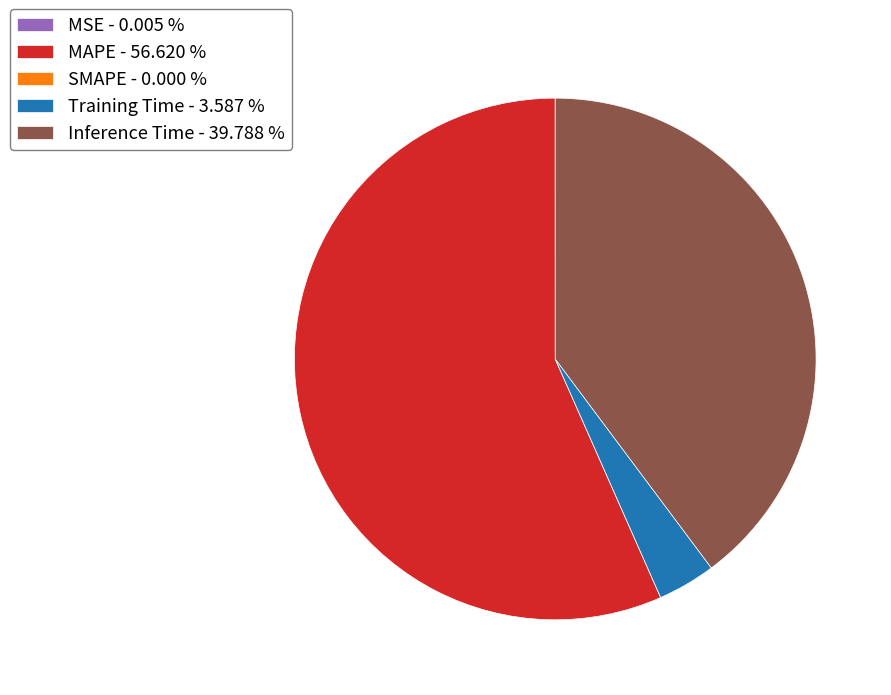

Is there any slice that represents more than half of the pie?

Yes